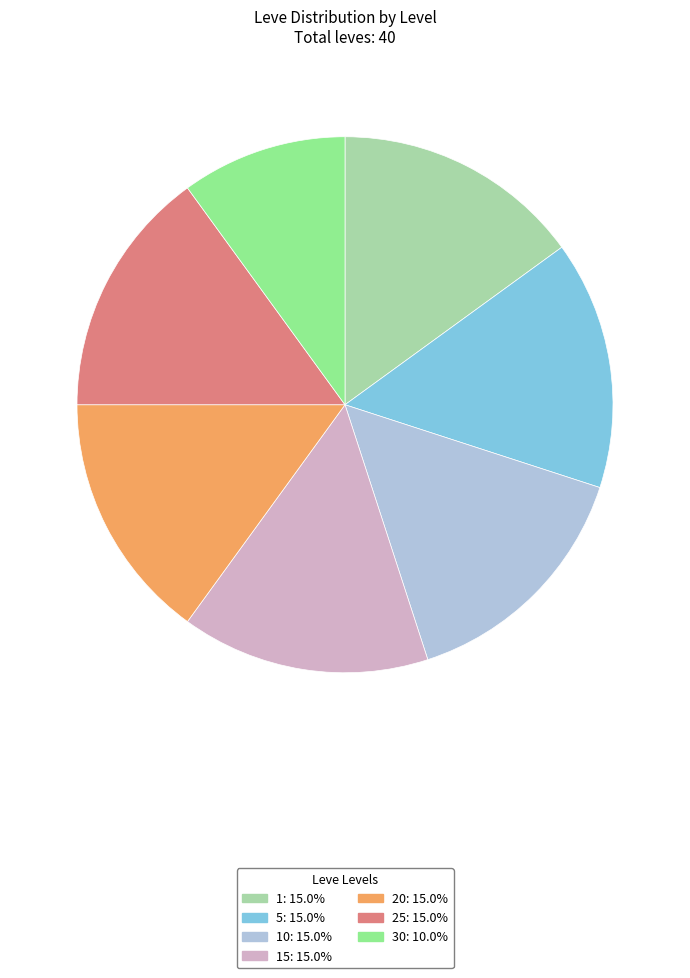

Is there any slice that represents more than half of the pie?

No